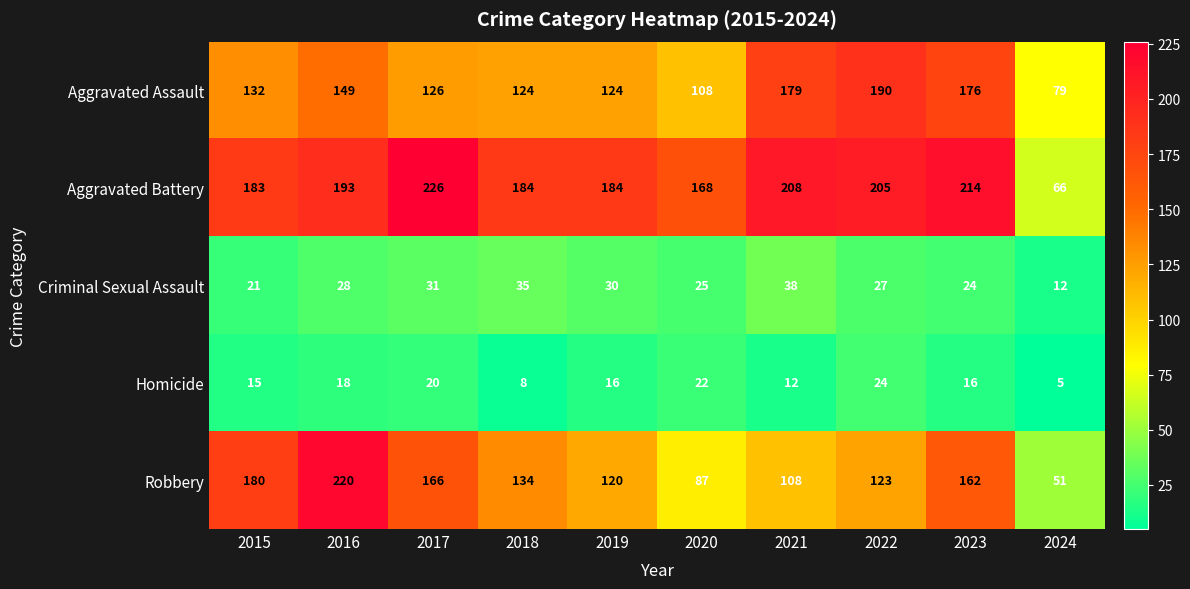

At which label is Criminal Sexual Assault closest to 25?

2020